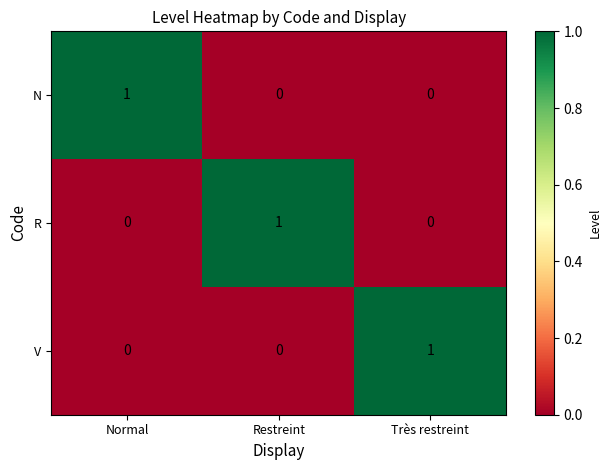

How many data points does each series have?

3